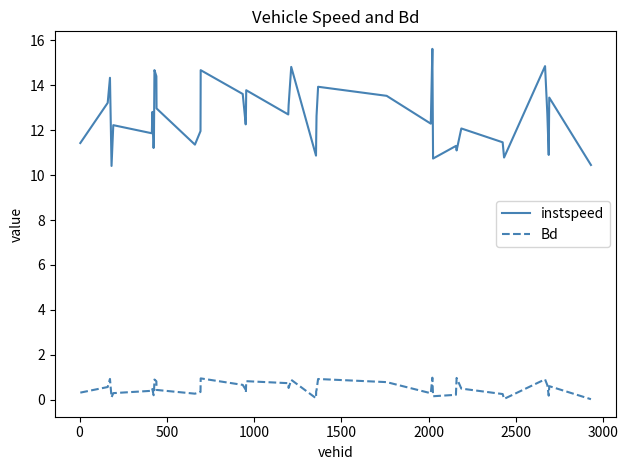

What is the lowest value of the instspeed series?

10.4